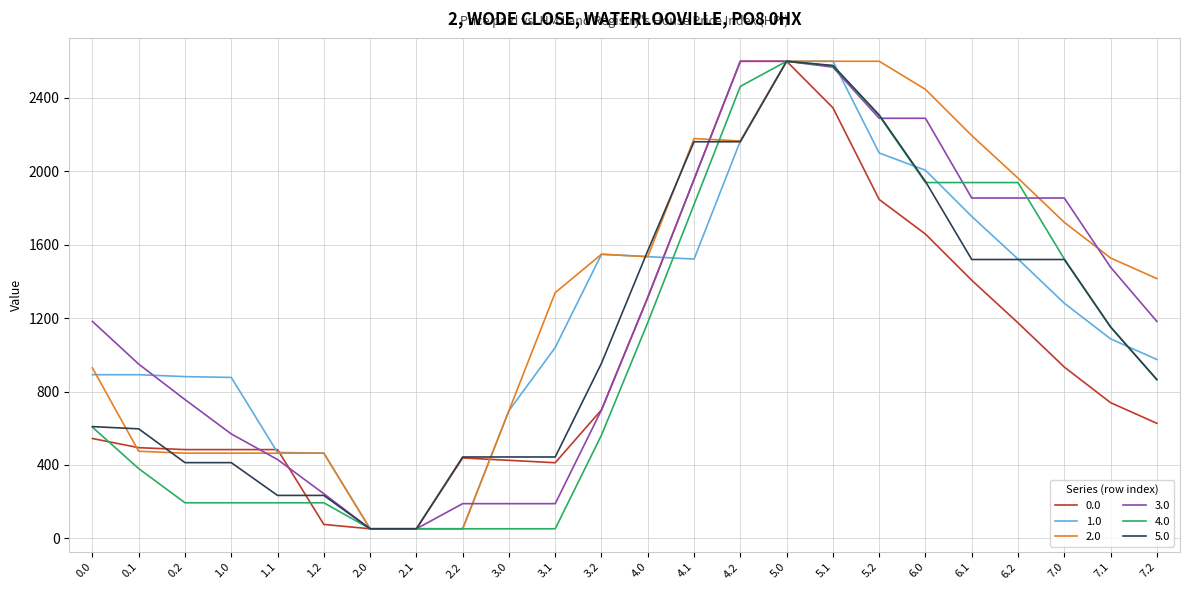

What is the total value across all series at 2.1?

312.0